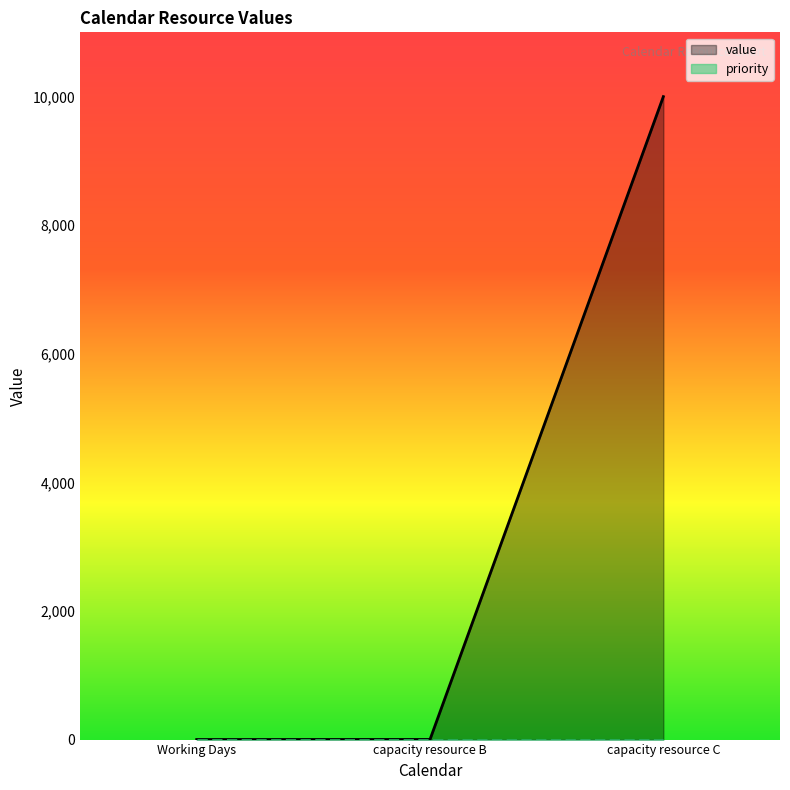

Rank the categories by value from highest to lowest.

capacity resource C, capacity resource B, Working Days